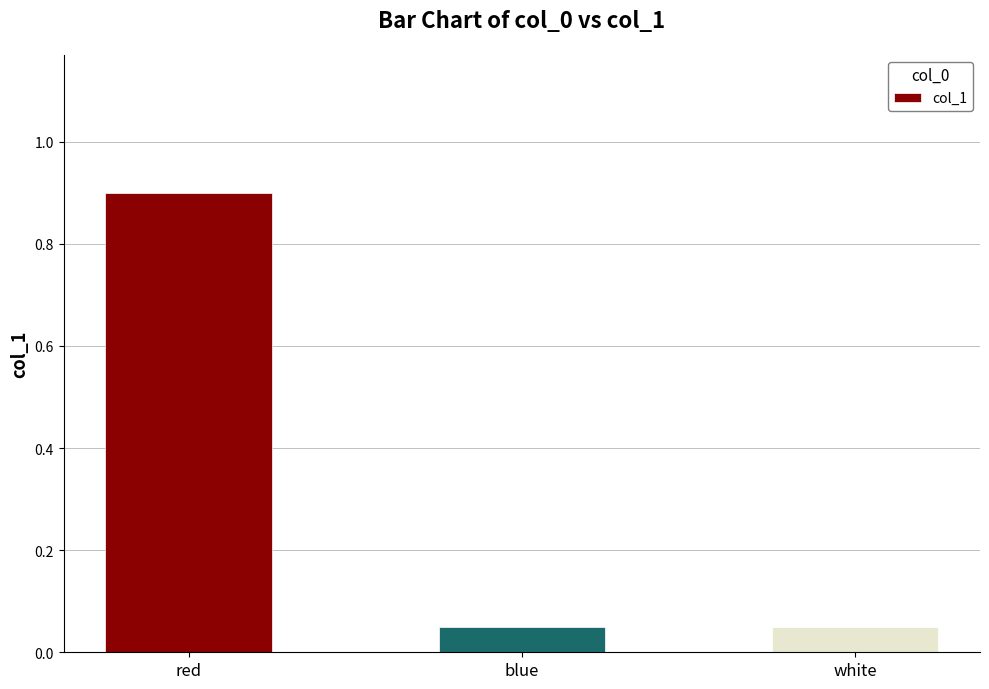

Is it true that the value at red is 0.9?

True